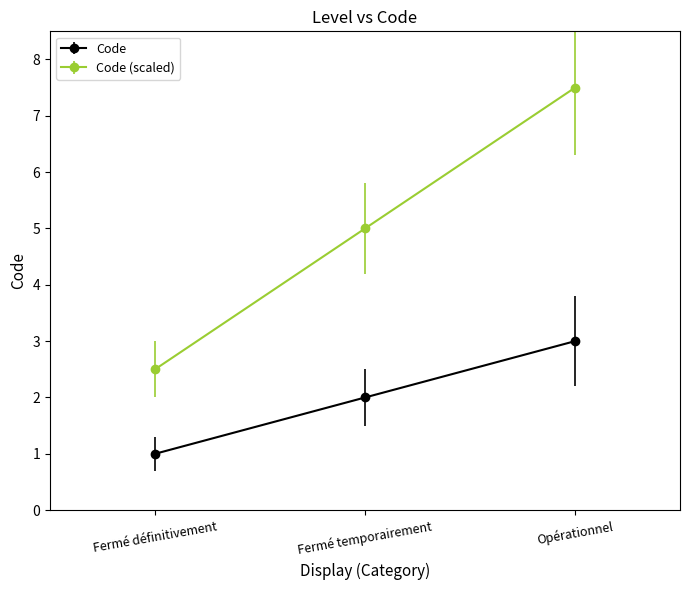

Read the Code (scaled) value at Opérationnel.

7.5